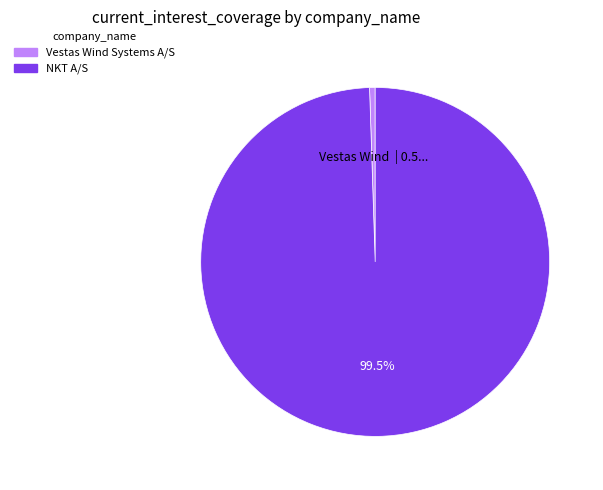

Does any single category account for the majority?

Yes